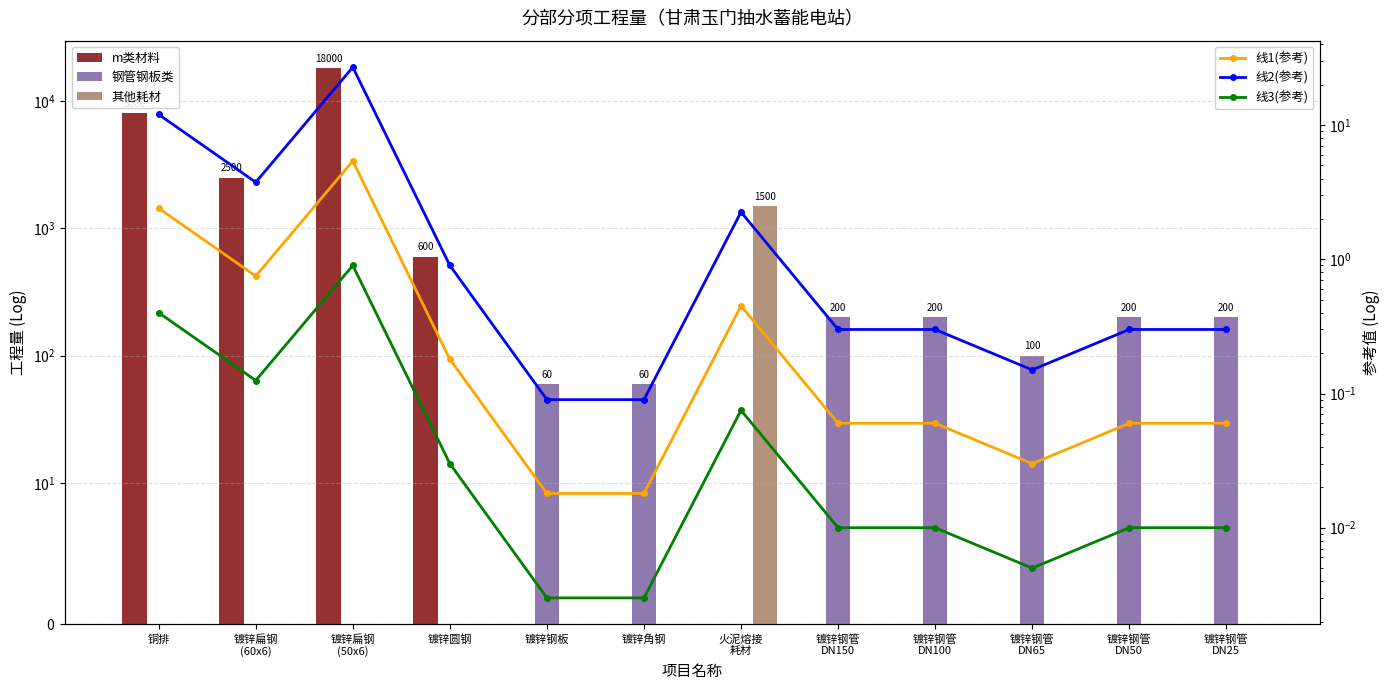

What is the difference between the maximum and second lowest values in the 线2(参考) series?

26.9